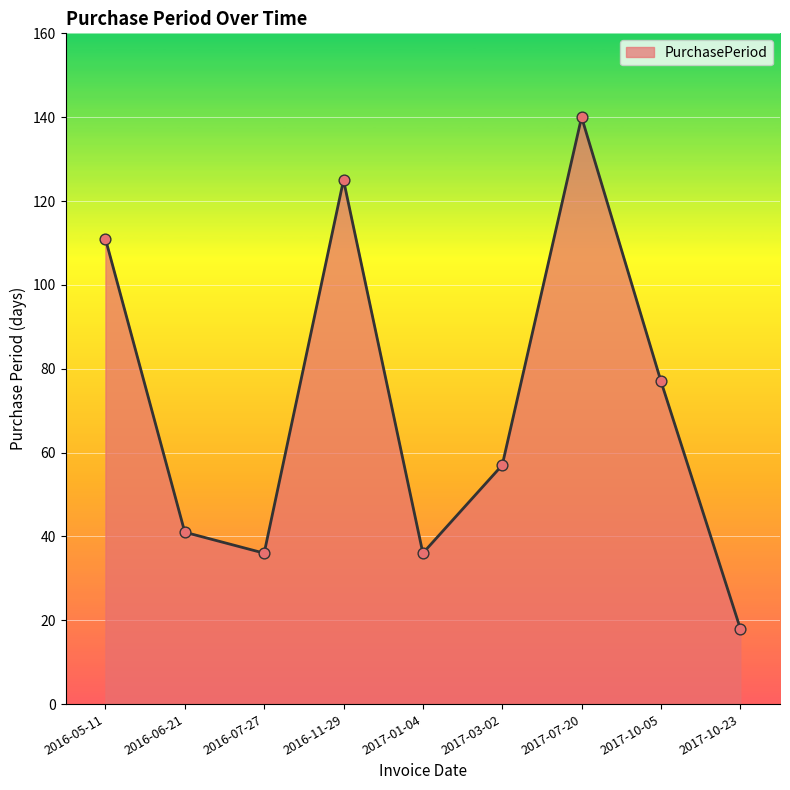

What is the change in value from 2017-07-20 to 2017-10-05?

-63